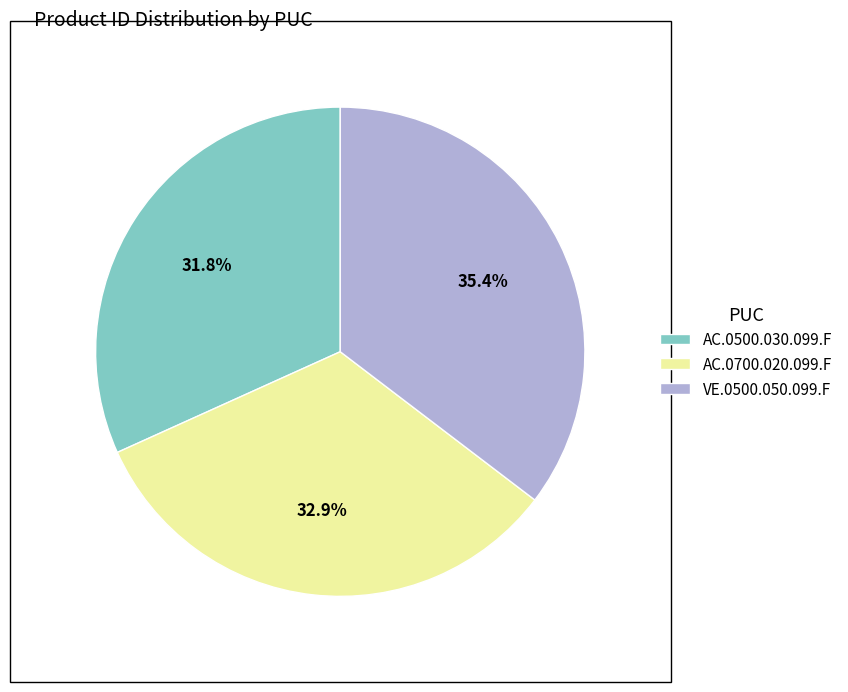

What is the total percentage of AC.0500.030.099.F and AC.0700.020.099.F?

64.6%